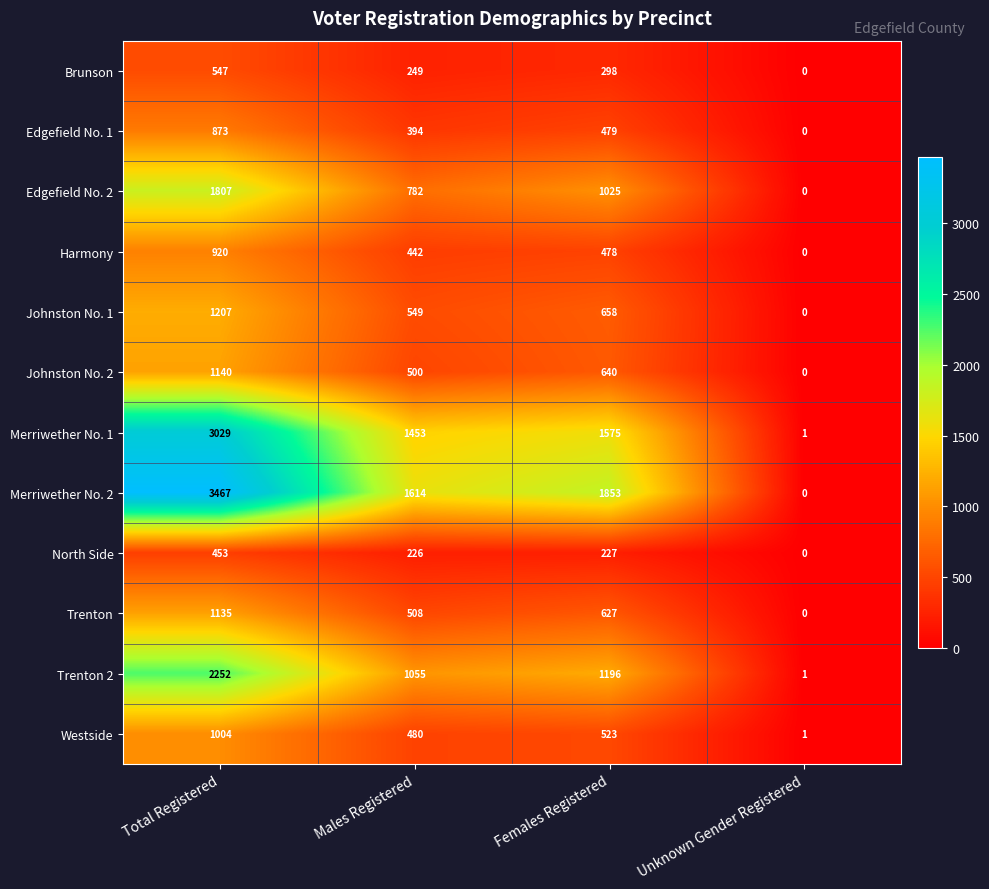

At how many categories does at least one series exceed 2826?

1